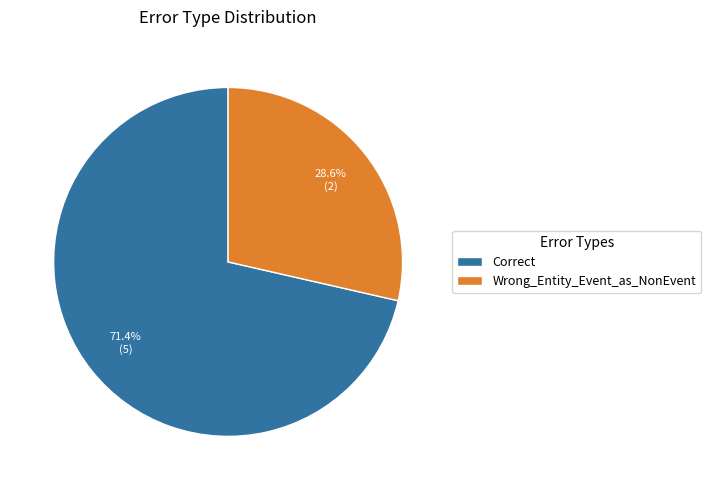

How many segments does this pie chart have?

2